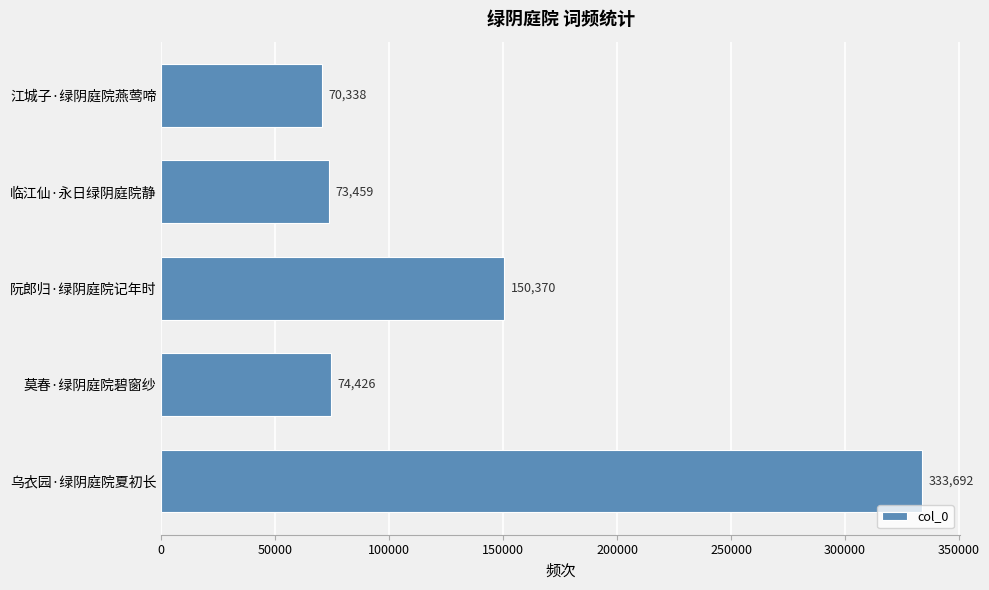

The value at 阮郎归·绿阴庭院记年时 is 67200. True or false?

False